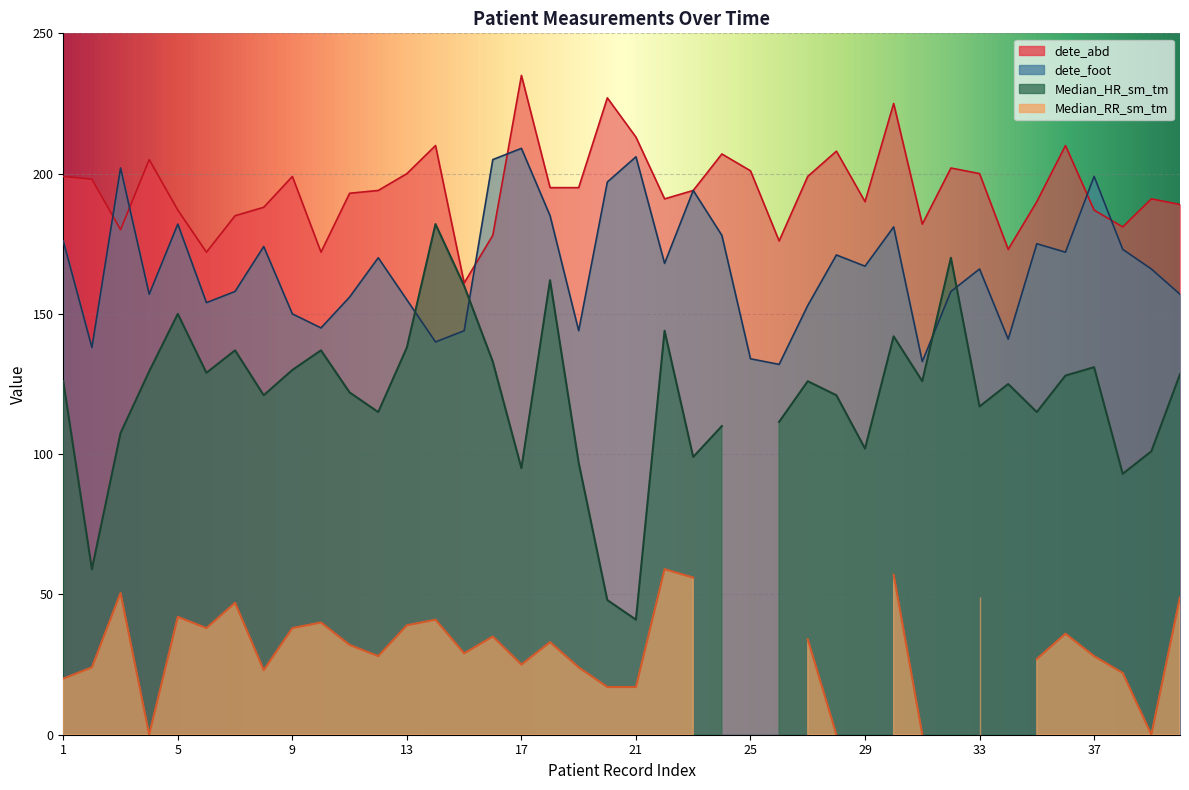

How many data points does each series have?

40